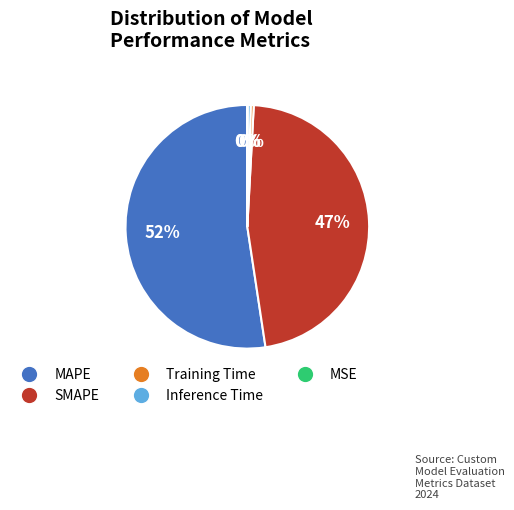

Is it true that MAPE is 52% of the pie?

True